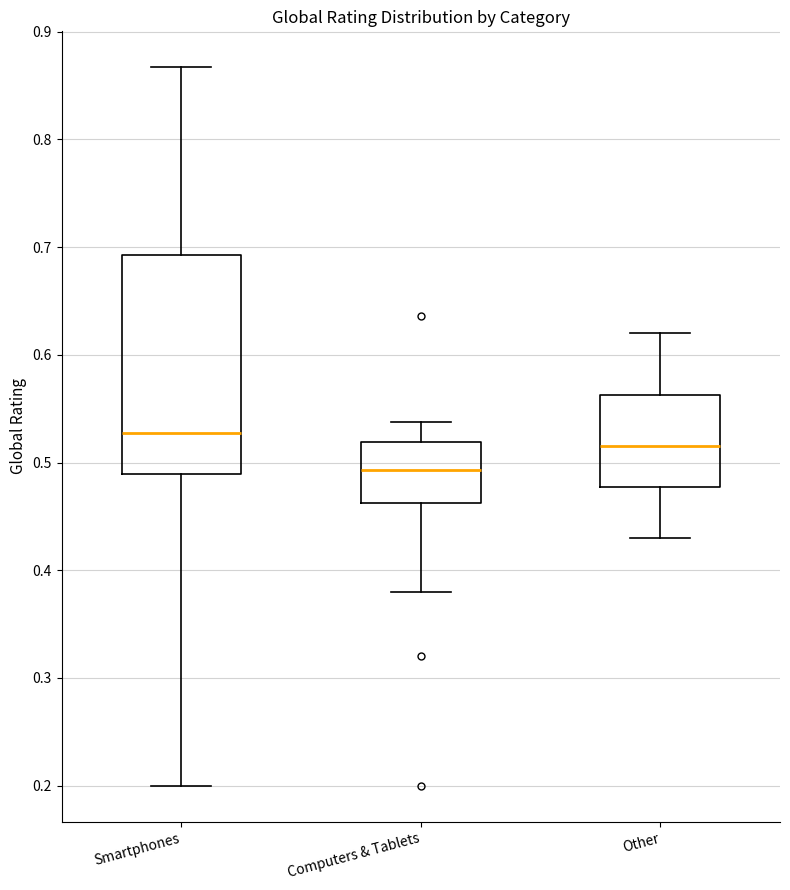

Reading left to right, transcribe this box plot: for each box, give where its median line is, the range the box spans, and where its two whiskers end, as read against the y-axis. The values are not printed on the chart, so give them approximately, as read against the axis.

Smartphones: median 0.53, box 0.49 to 0.69, whiskers 0.20 to 0.87
Computers & Tablets: median 0.49, box 0.46 to 0.52, whiskers 0.38 to 0.54
Other: median 0.52, box 0.48 to 0.56, whiskers 0.43 to 0.62